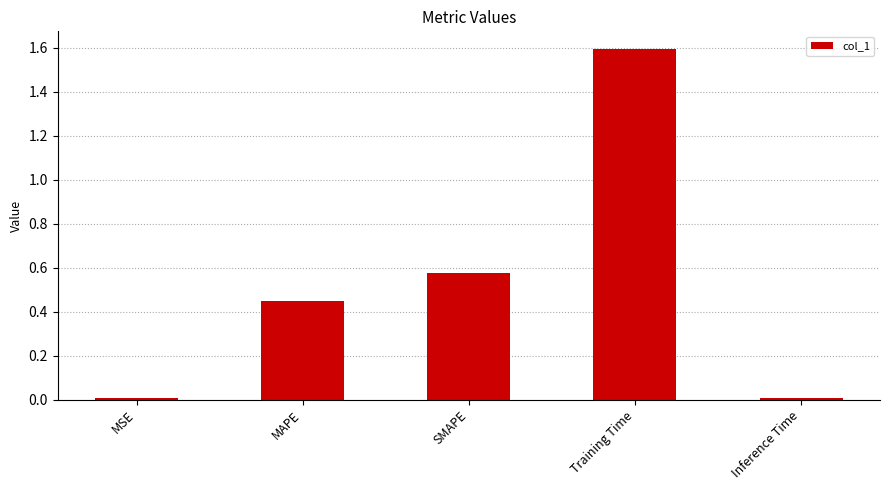

Is it true that the value at Training Time is 1.6?

True